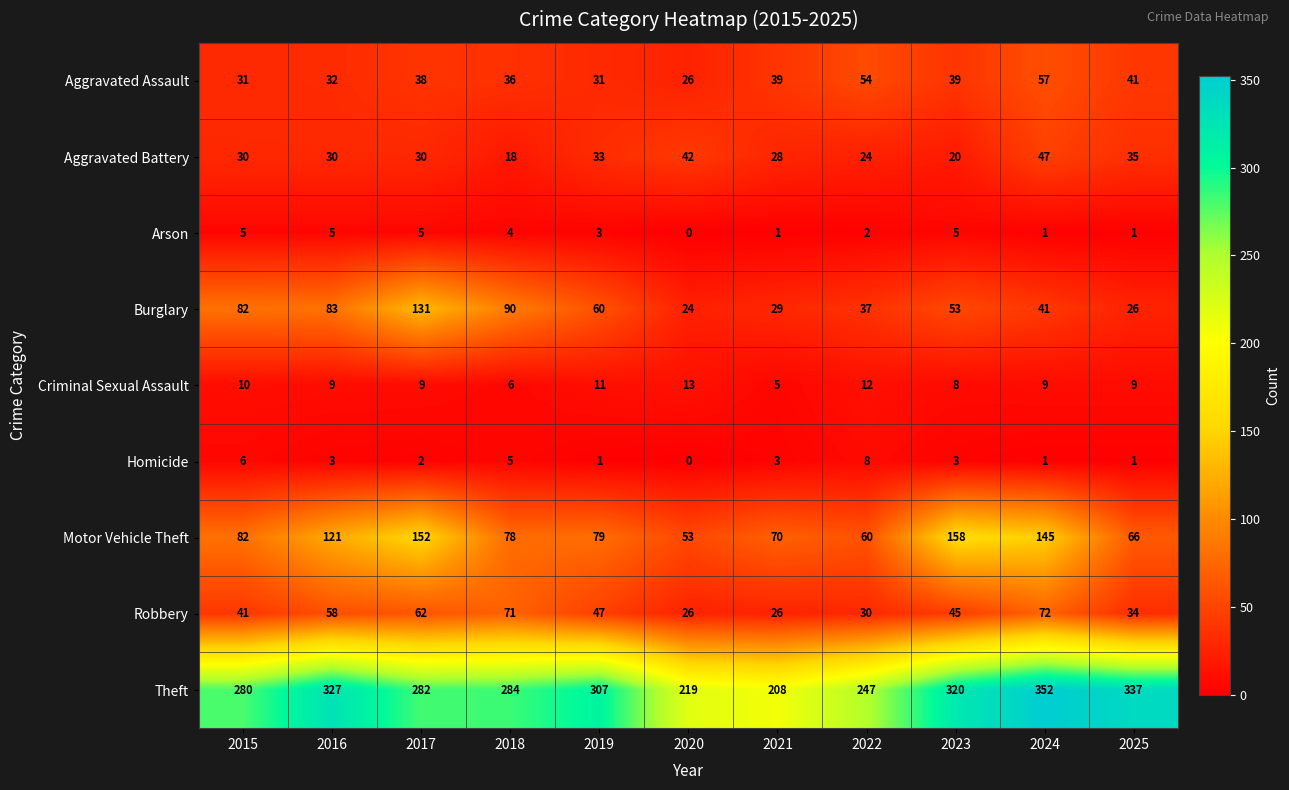

At which category does the chart reach its peak across all series?

2024